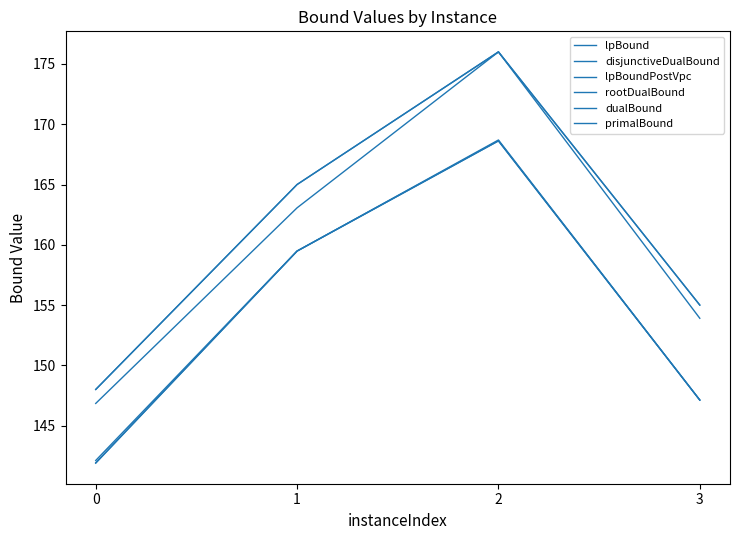

At which category is the sum across all series the highest?

2